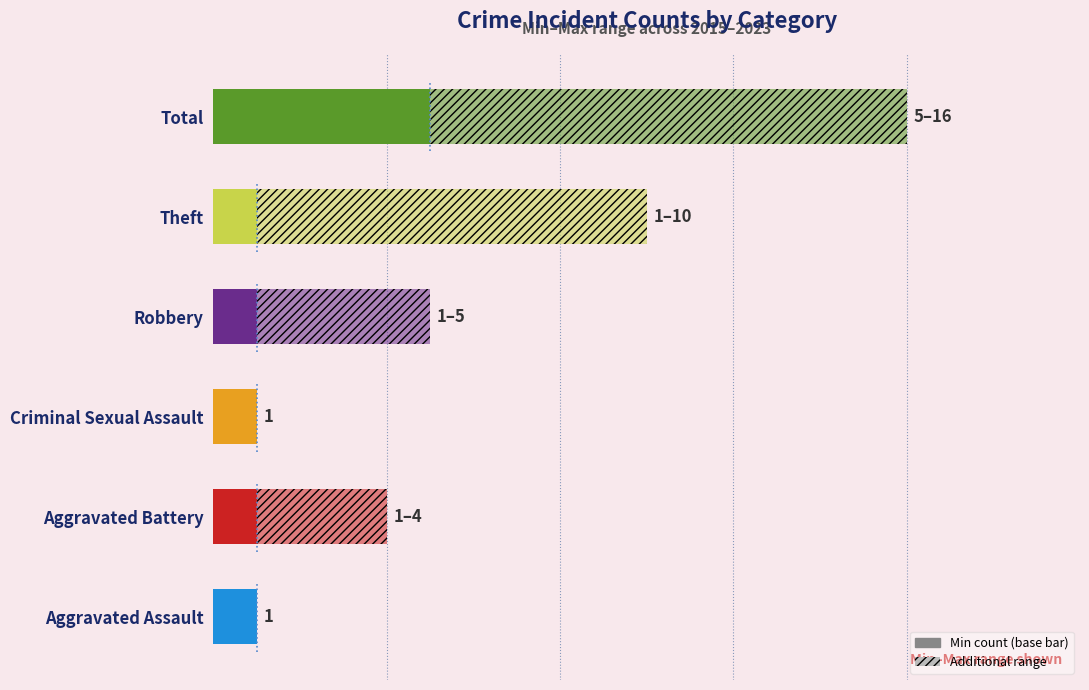

What is the difference between the maximum and minimum values?

4